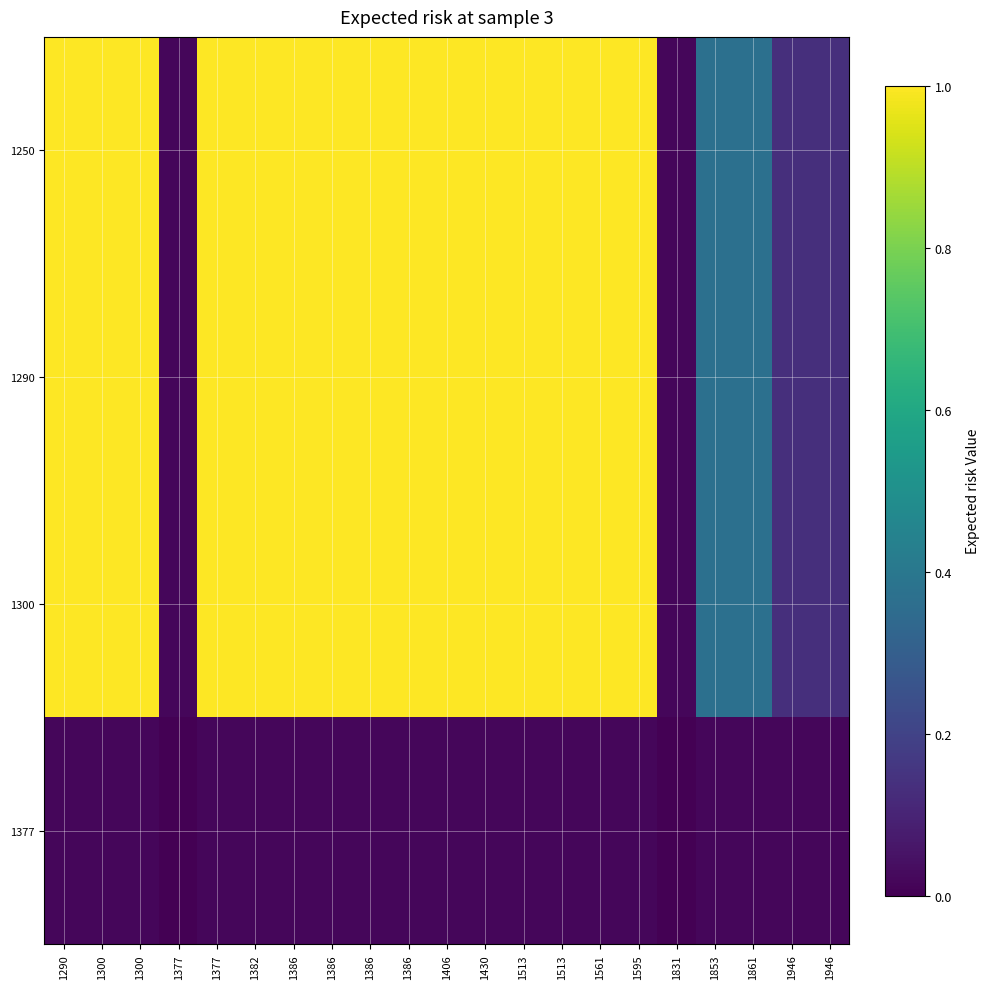

How many series are shown in this chart?

4